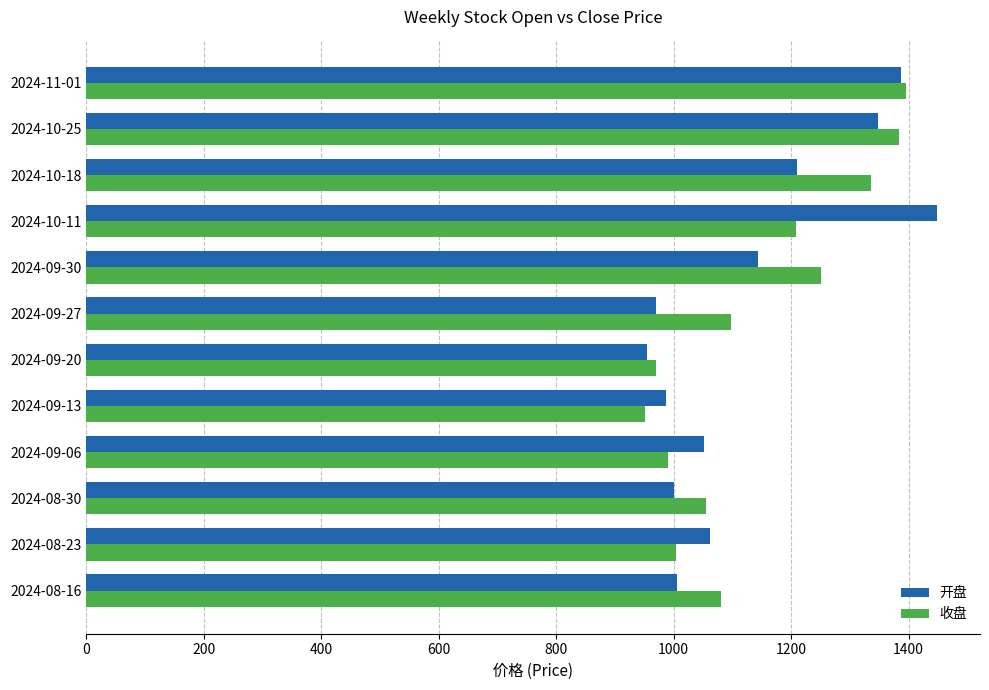

How many values in the 收盘 series exceed 1097?

6